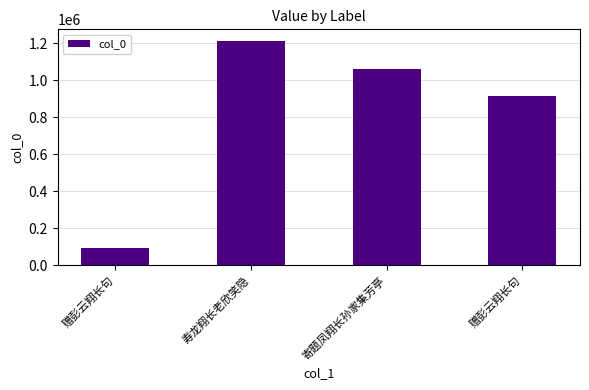

Reading right to left, what are all the values shown in this chart?

赠彭云翔长句=915974	寄题凤翔长孙家集芳亭=1060038	寿龙翔长老欣笑隐=1215284	赠彭云翔长句=94701